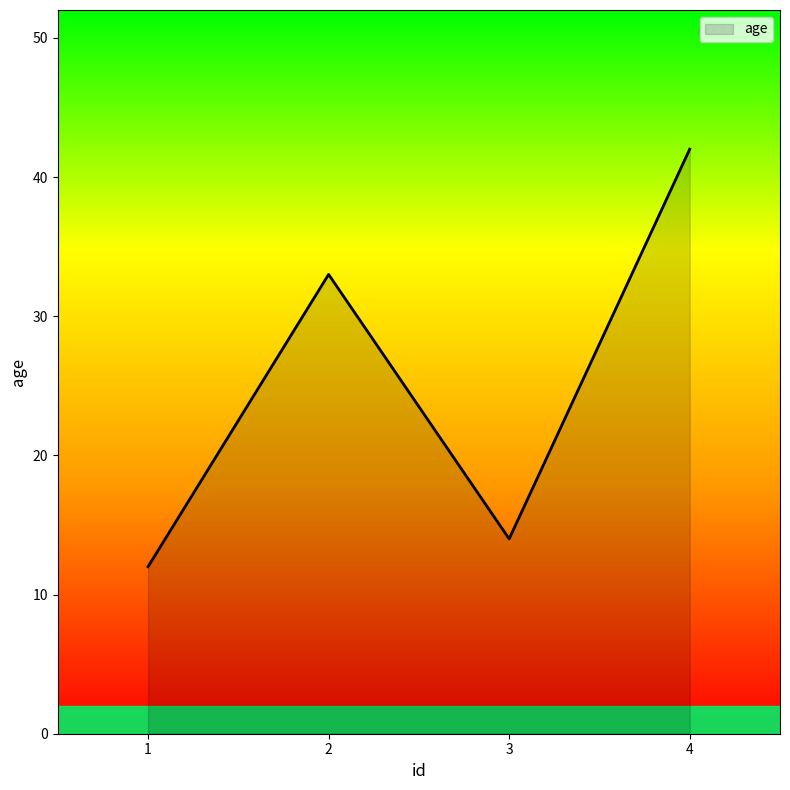

What is the difference between the second highest and minimum values?

21